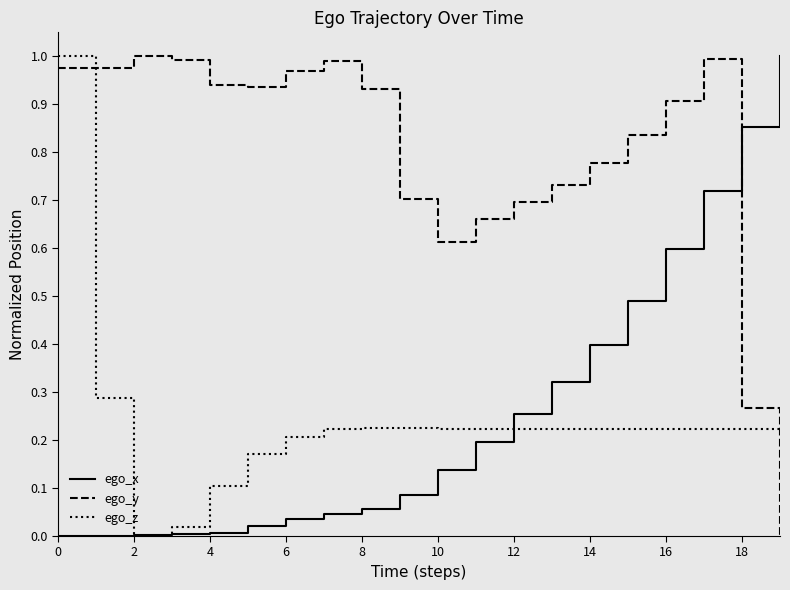

Which series has the largest total across all categories?

ego_y